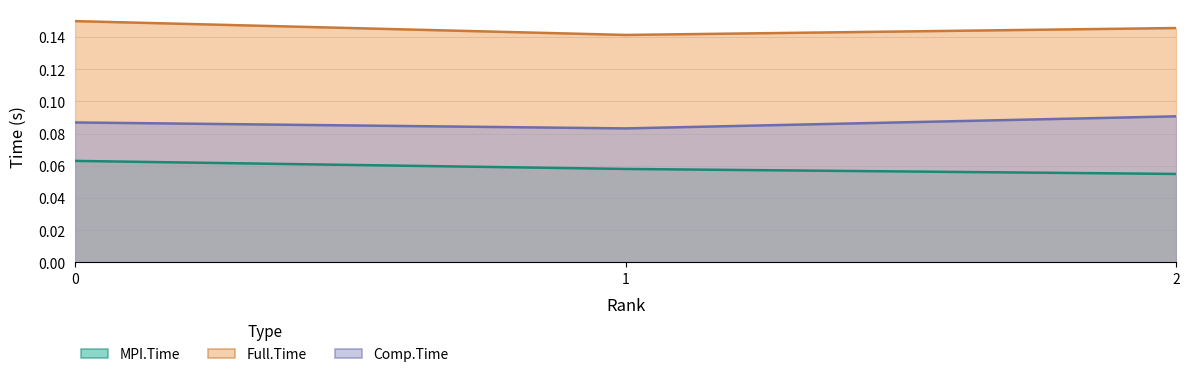

Rank the series by their maximum value, from lowest to highest.

MPI.Time, Comp.Time, Full.Time